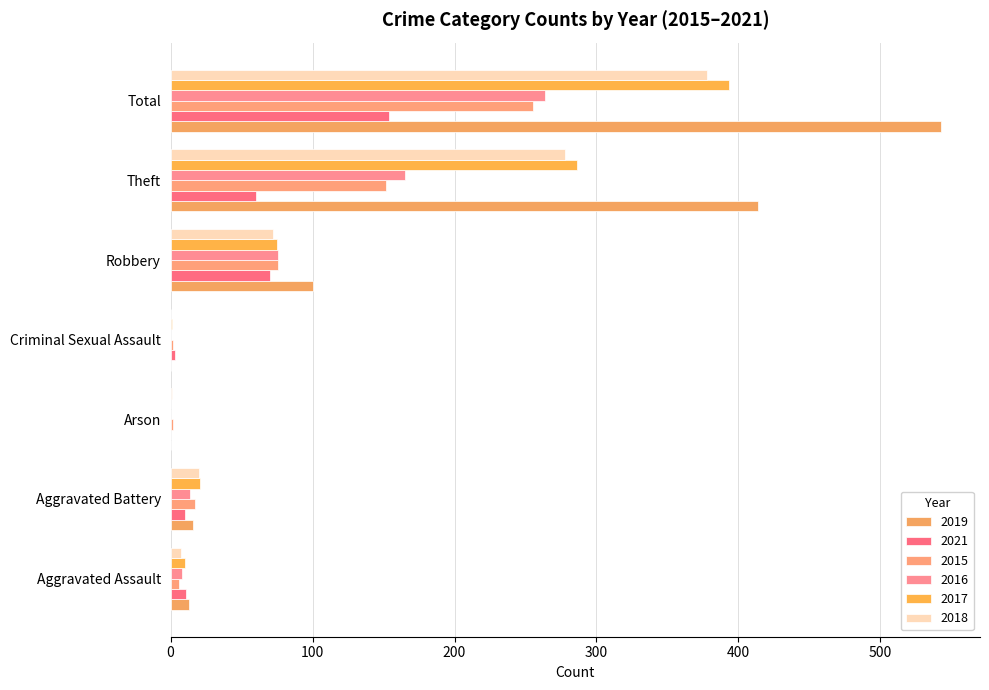

How many distinct data groups are displayed?

6